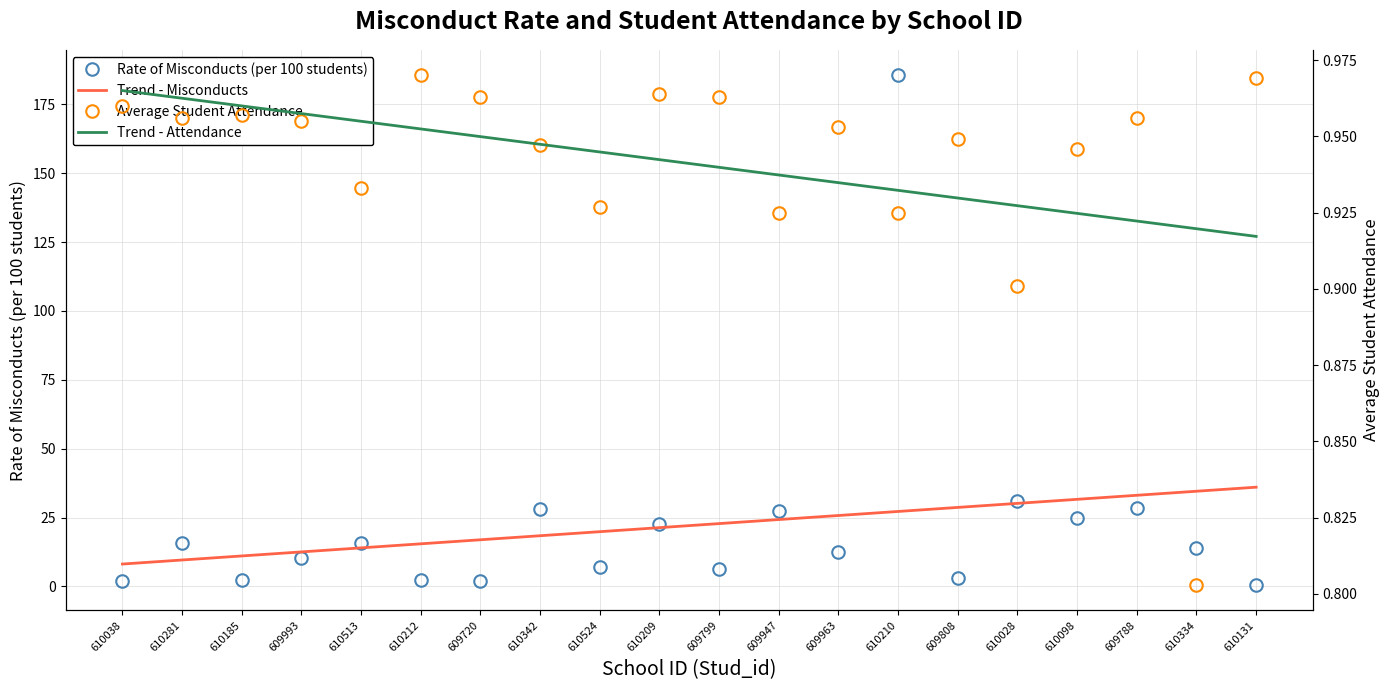

The value of Average Student Attendance at 610513 is 1.6. True or false?

False